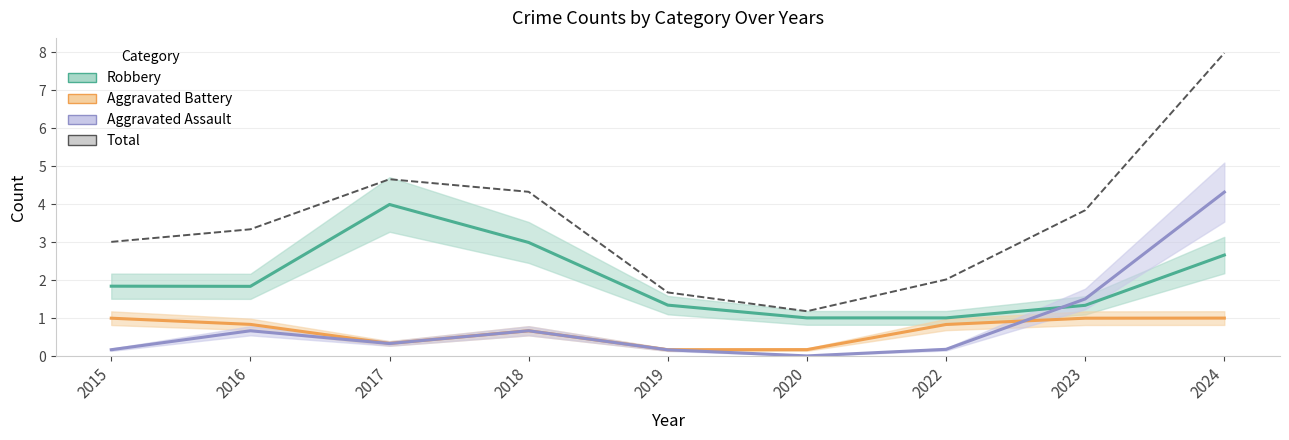

The Aggravated Battery series shows 1.0 at 2023. True or false?

True